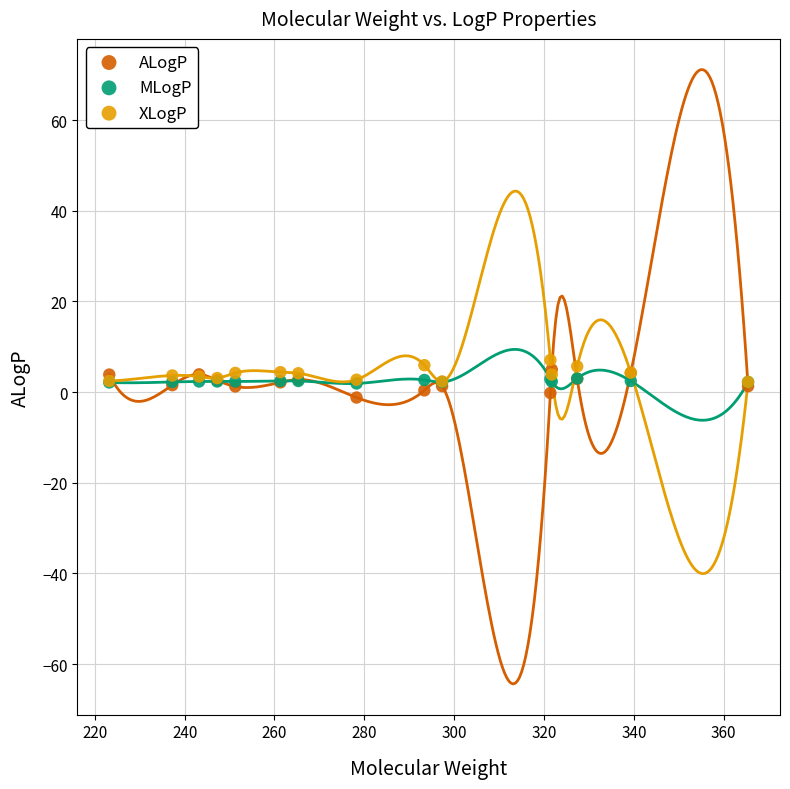

What are all the series names shown in the legend?

ALogP, MLogP, XLogP